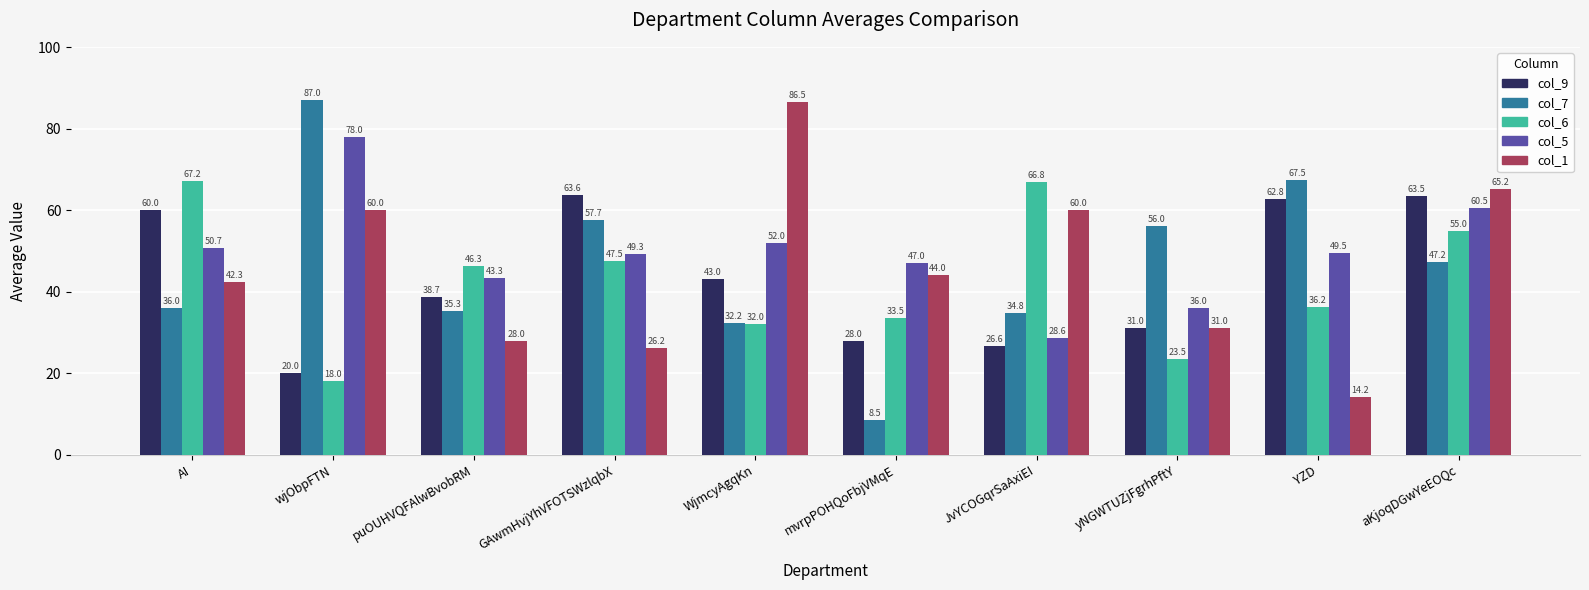

How many bars are there in each group?

5